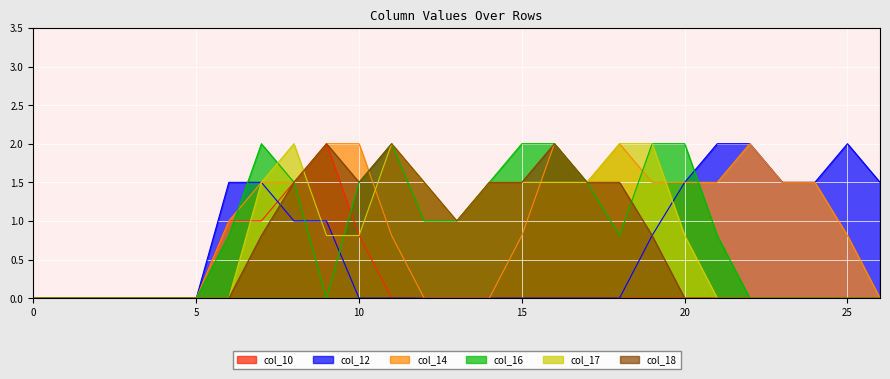

True or false: col_17 and col_18 intersect in this chart.

True